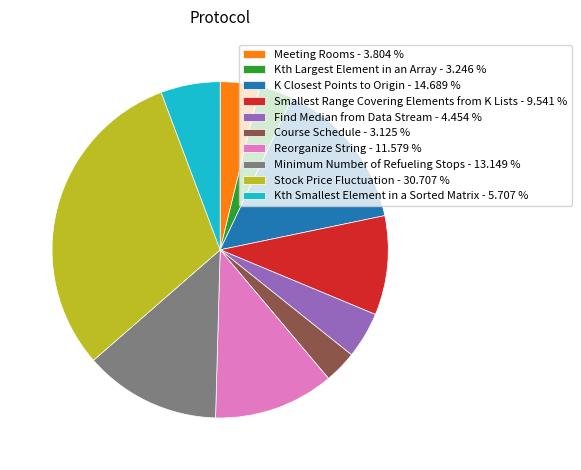

Combined, do Minimum Number of Refueling Stops - 13.149 % and Kth Smallest Element in a Sorted Matrix - 5.707 % account for over 50%?

No